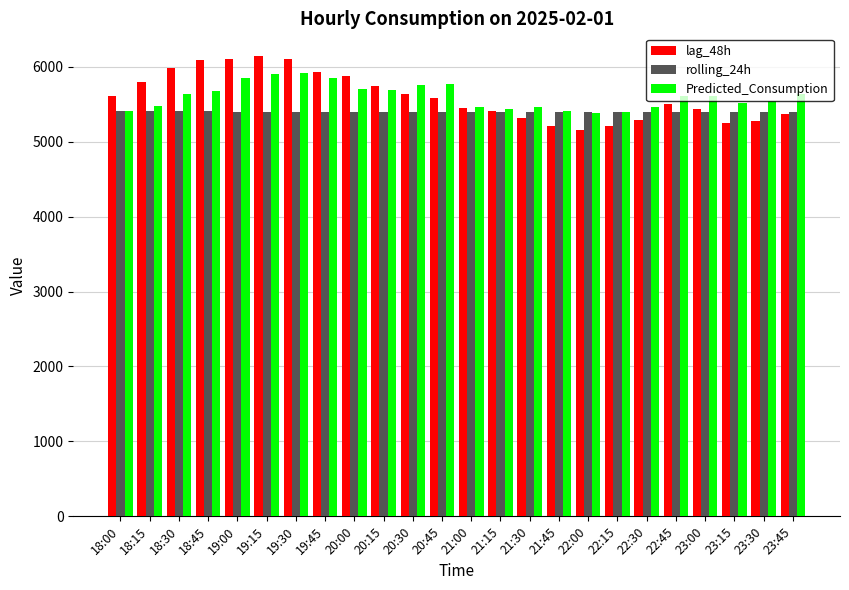

Which series changed the most between 19:15 and 23:00?

lag_48h